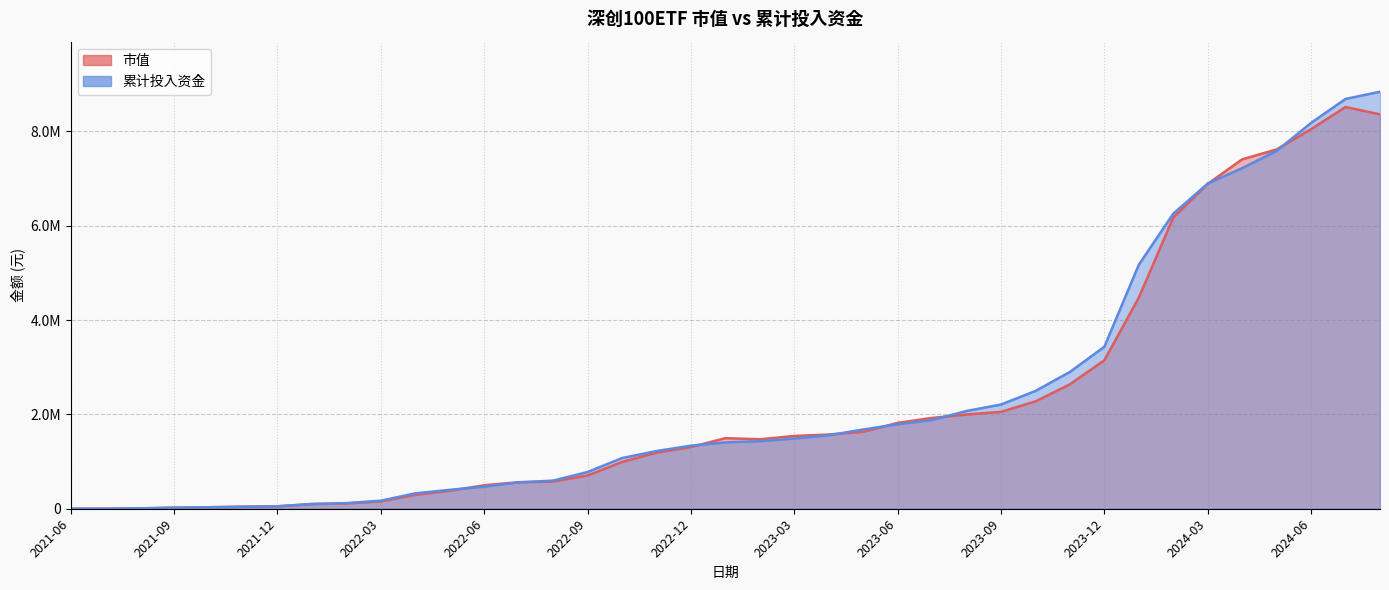

What is the value of the 累计投入资金 point at the 21st from the left?

1432828.9